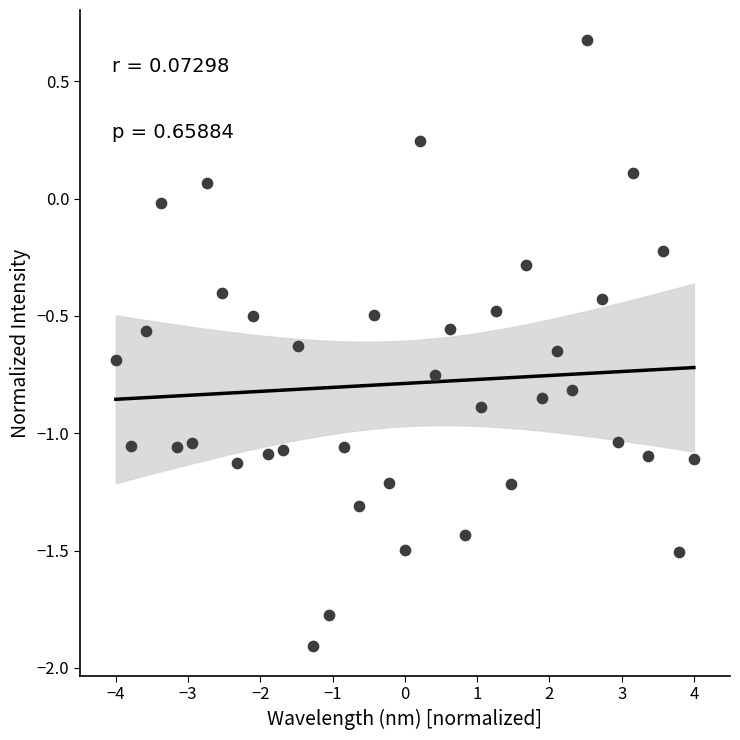

What is the range of Y values (max minus min)?

2.6